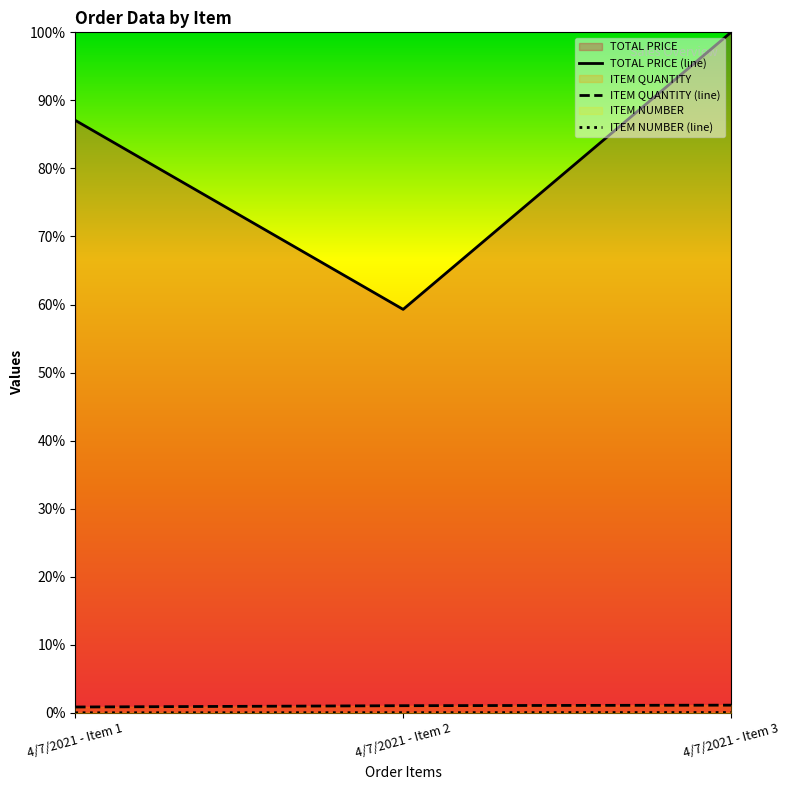

True or false: TOTAL PRICE (line) has a value of 1.0 at 4/7/2021 - Item 3.

True